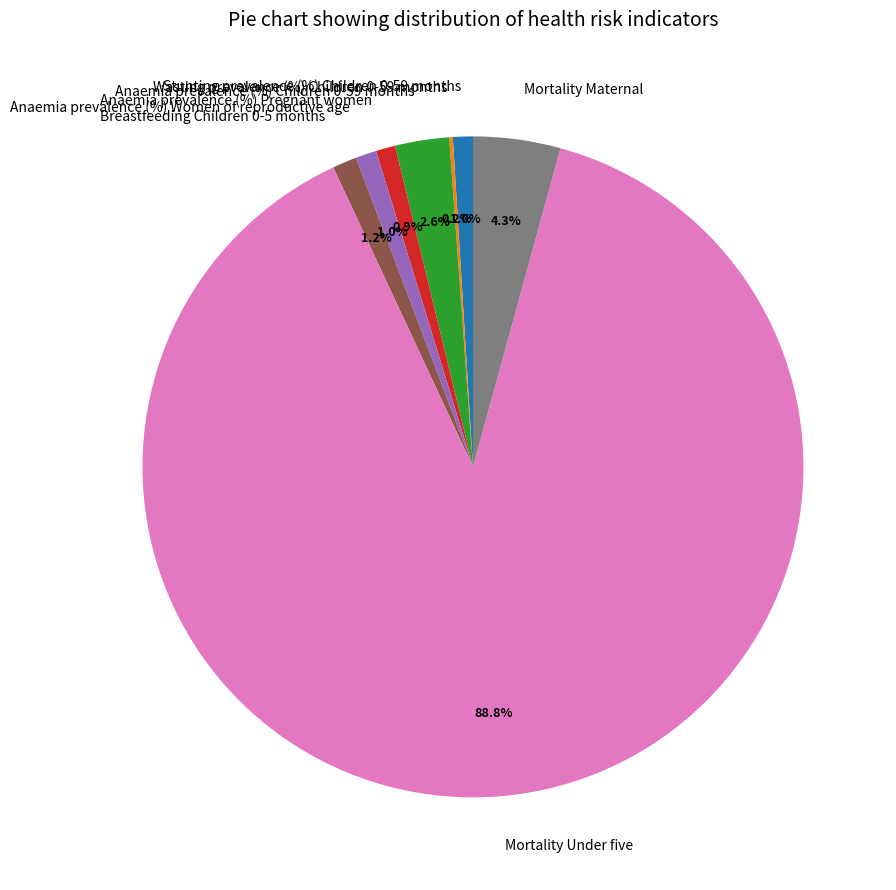

Is there any slice that represents more than half of the pie?

Yes